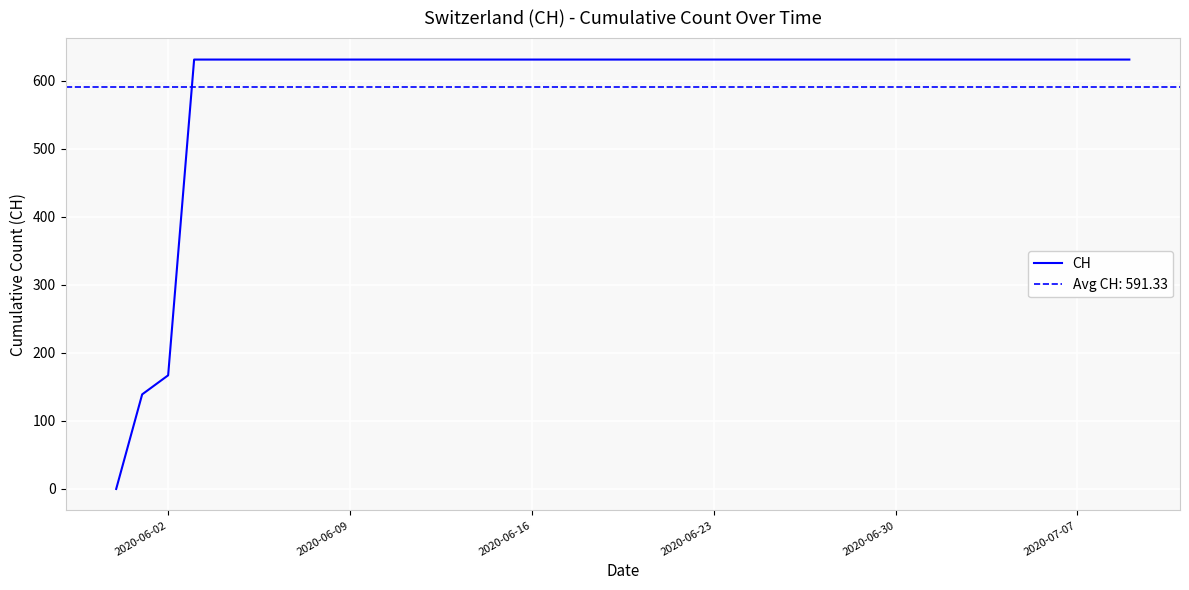

Is this an area chart (filled region under the line)?

No